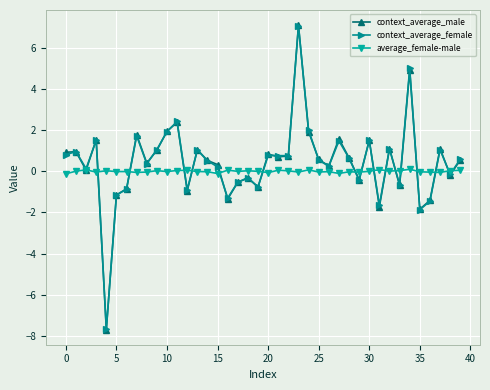

How many lines are shown in the chart?

3